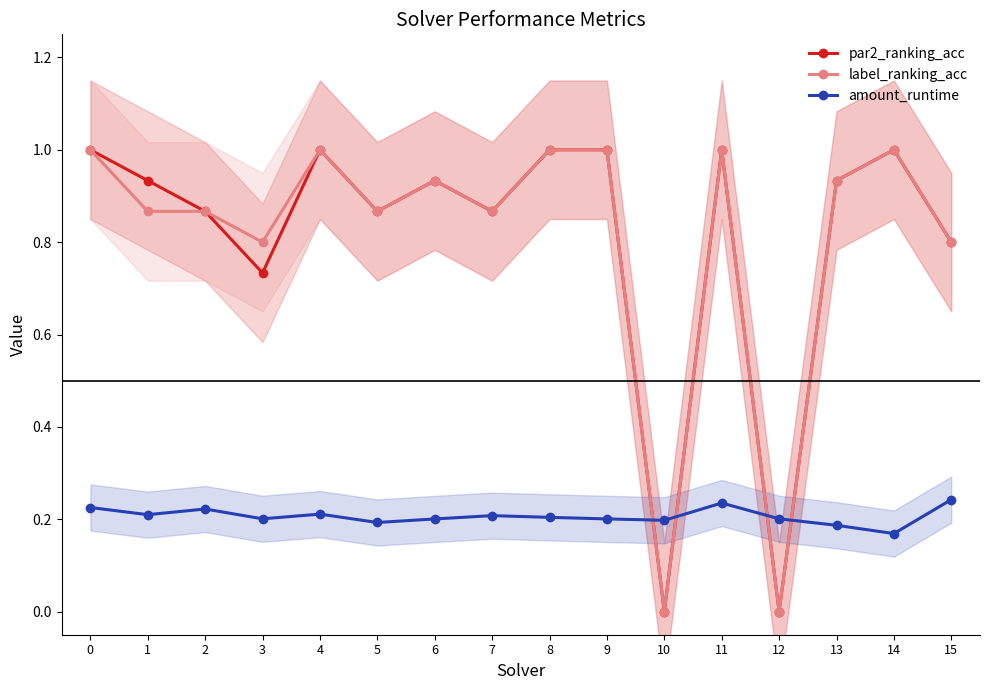

Between 1 and 2, which is larger?

1